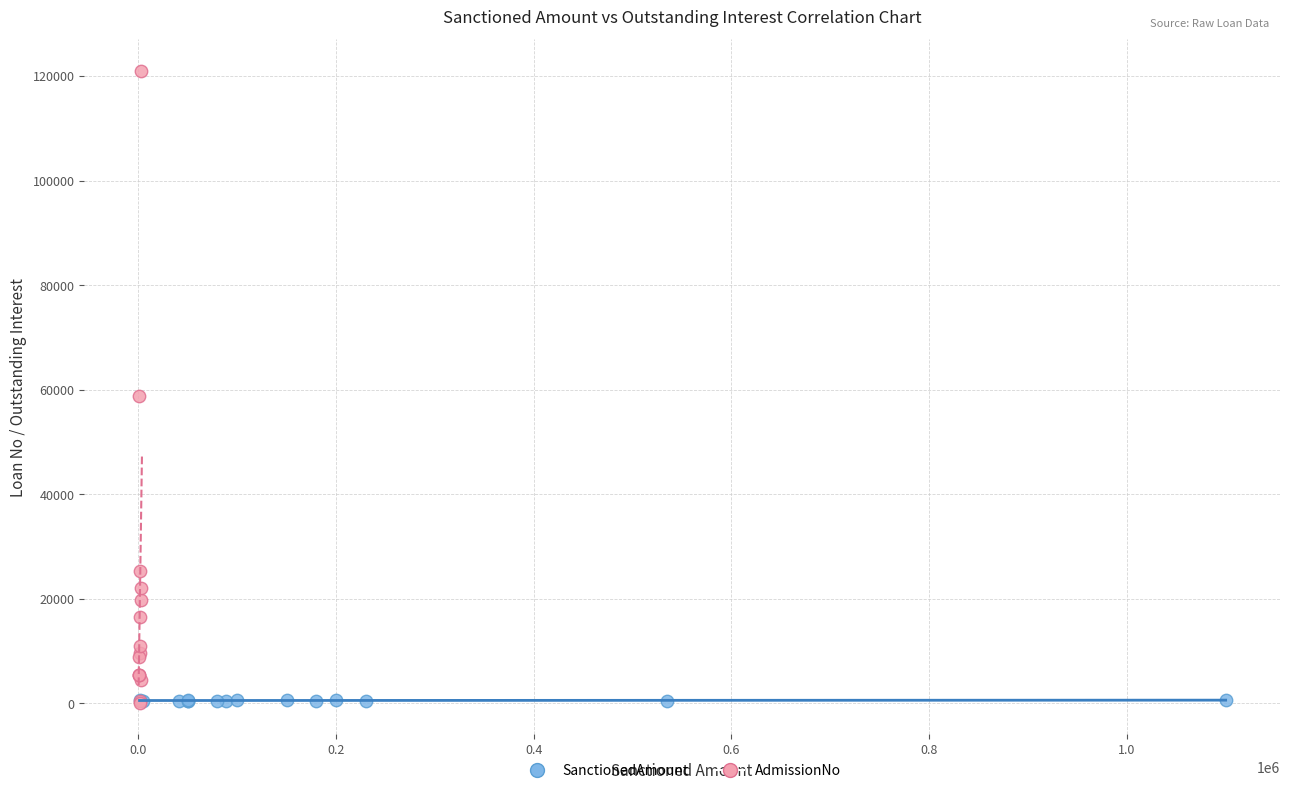

Which series has the widest spread of Y values?

AdmissionNo